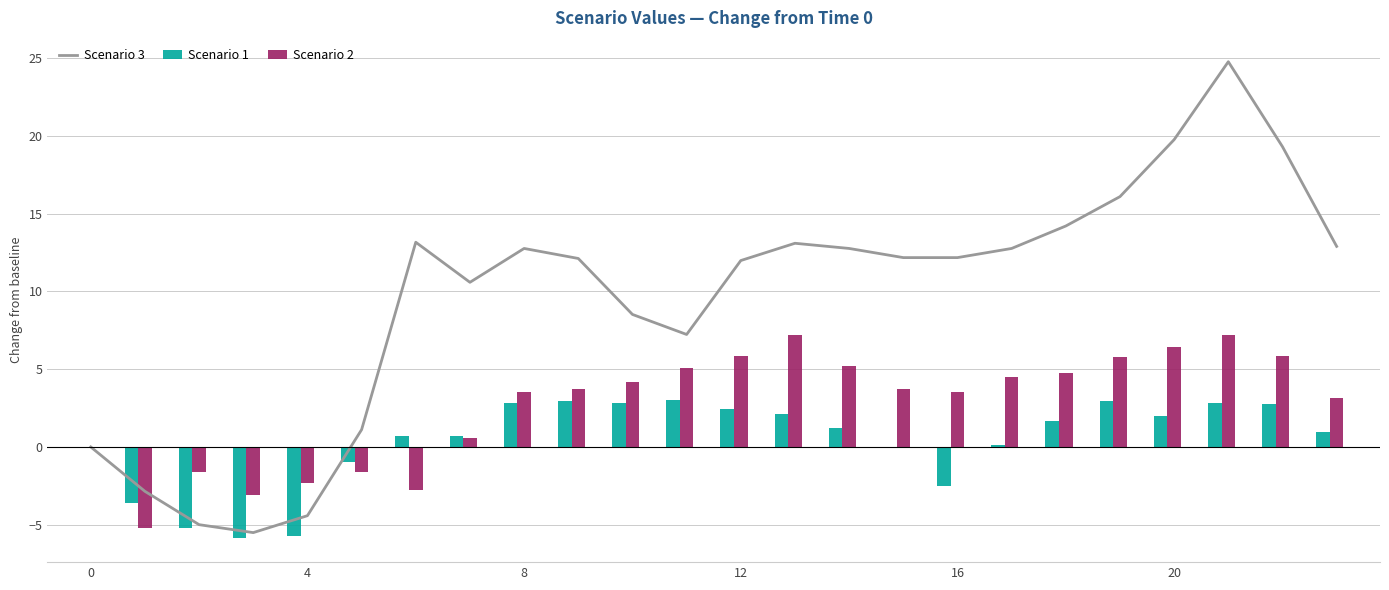

What is the sum of all Scenario 1 values?

8.1